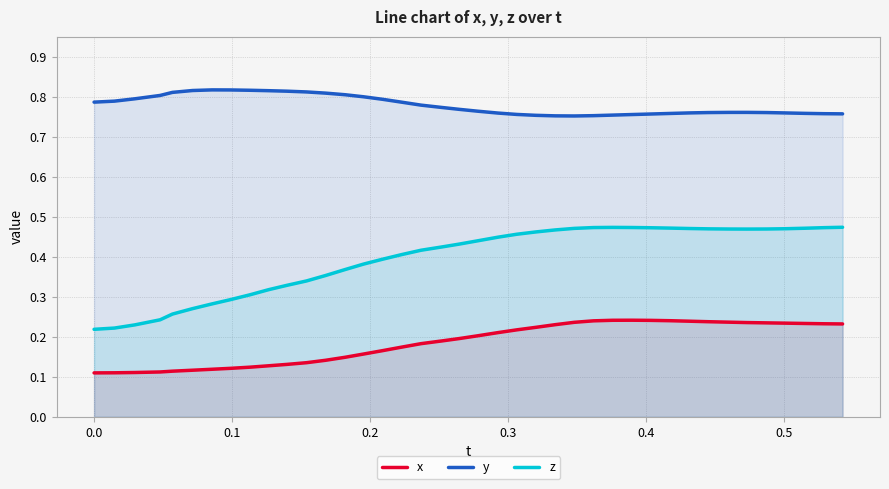

True or false: z and y cross at least once.

False